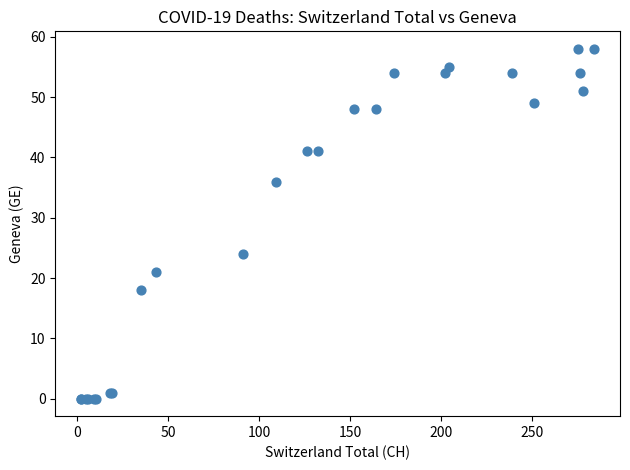

What Y value in the scatter plot is closest to 29?

24